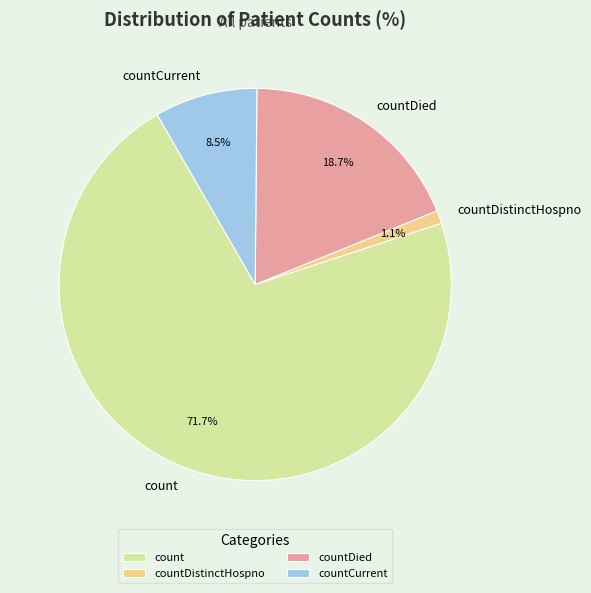

Does countDied represent more than half of the total?

No